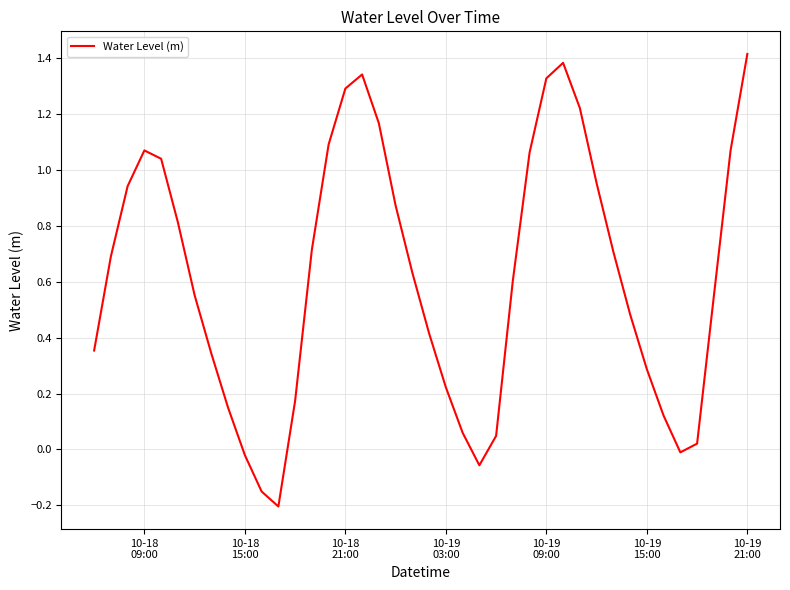

What is the maximum value shown in the chart?

1.4